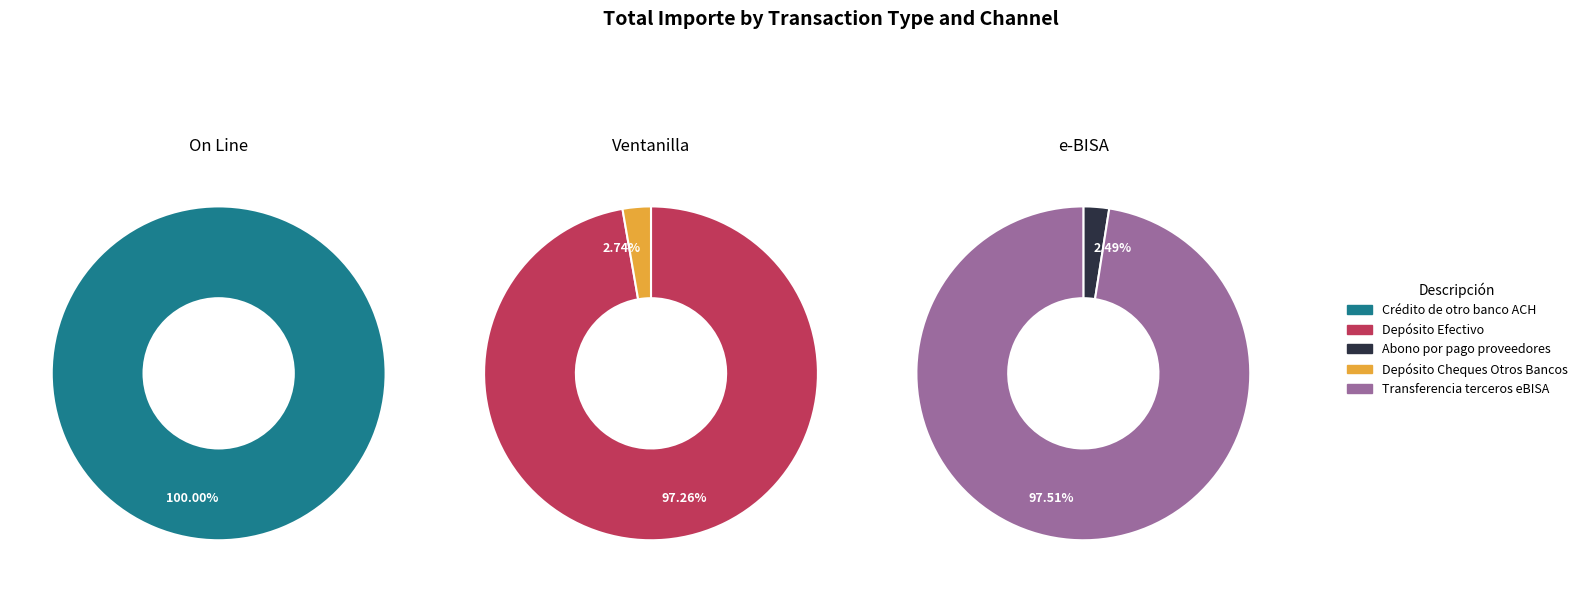

Which series has the widest spread of values?

On Line